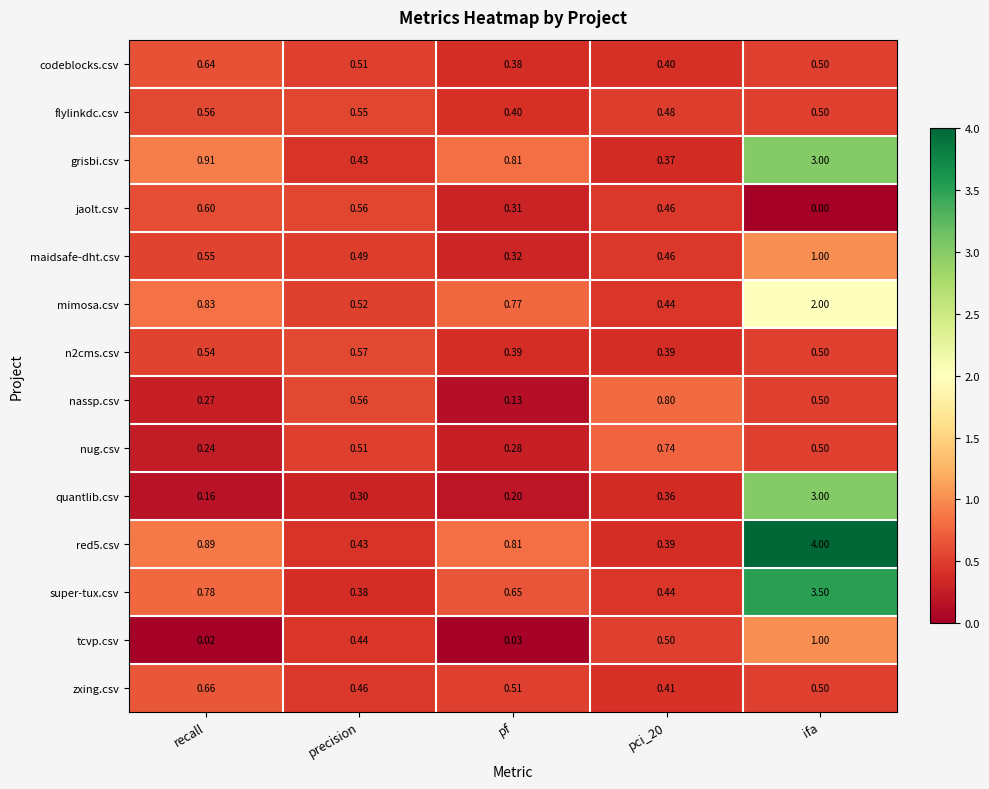

Between precision and pf, which series saw the biggest shift?

nassp.csv